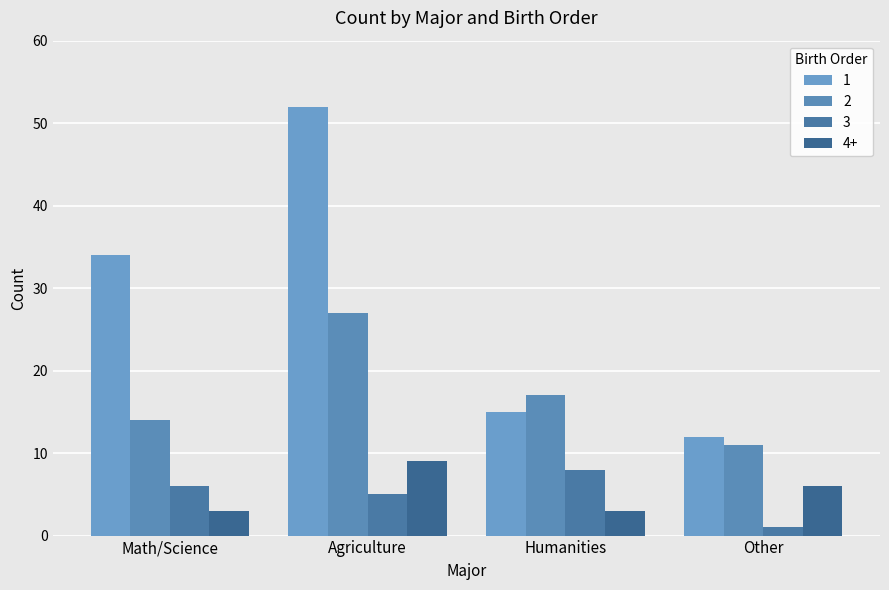

The value of 1 at Agriculture is 52. True or false?

True